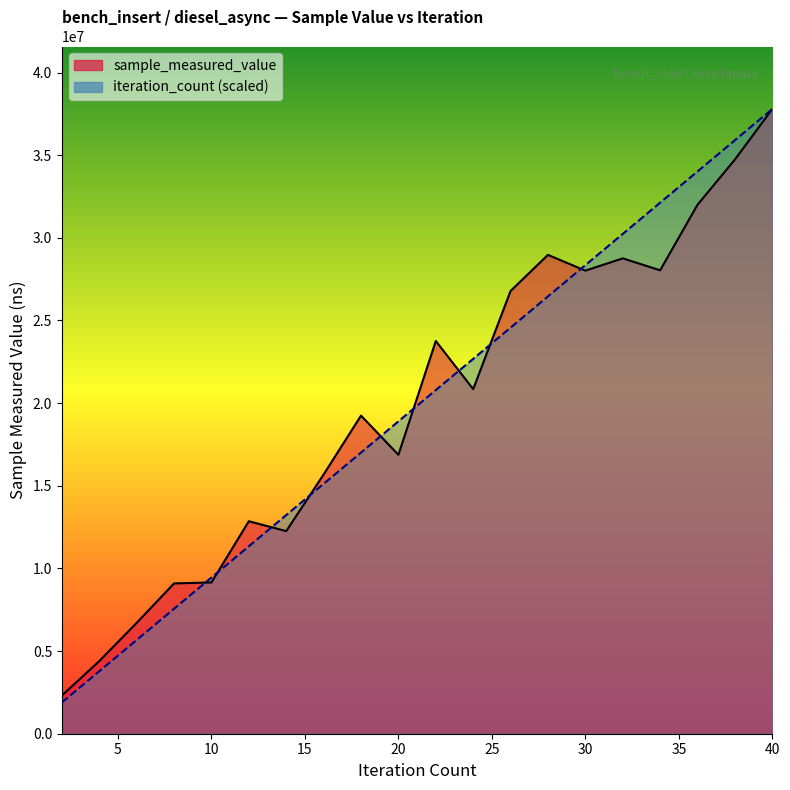

Which series has the largest total across all categories?

sample_measured_value